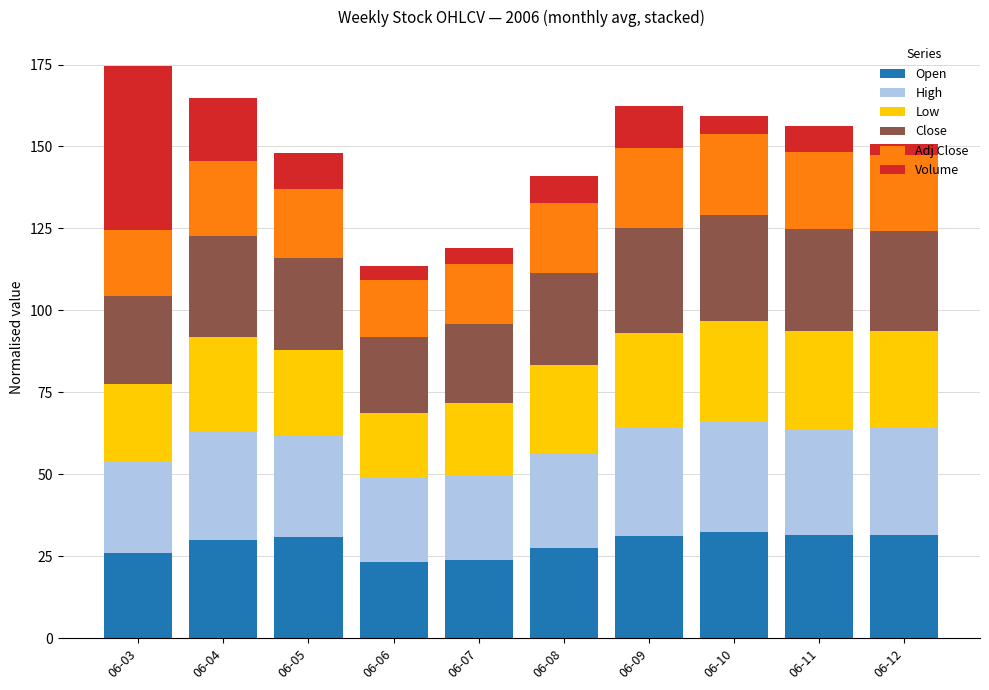

What is the maximum value for Open?

32.4